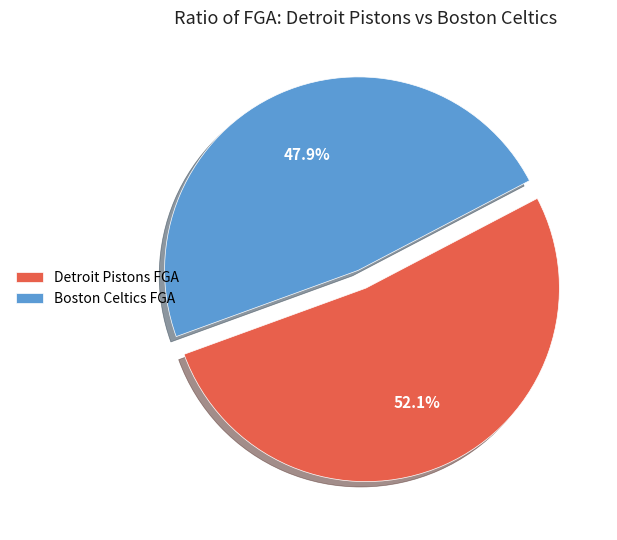

Between Detroit Pistons FGA and Boston Celtics FGA, which is larger?

Detroit Pistons FGA